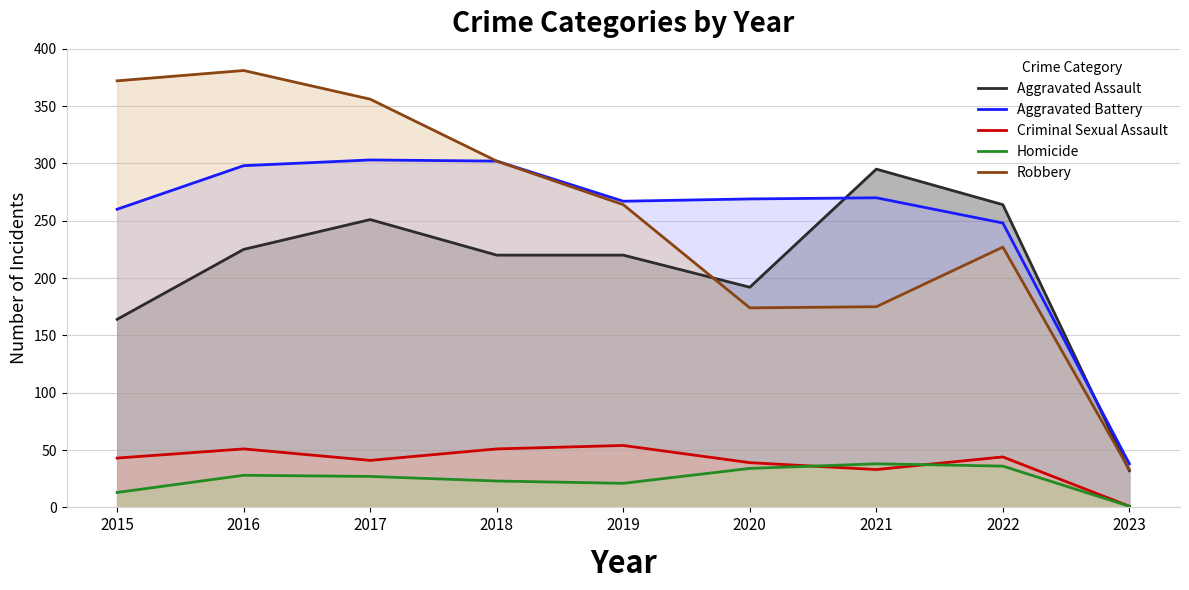

True or false: Aggravated Battery has a value of 267 at 2019.

True